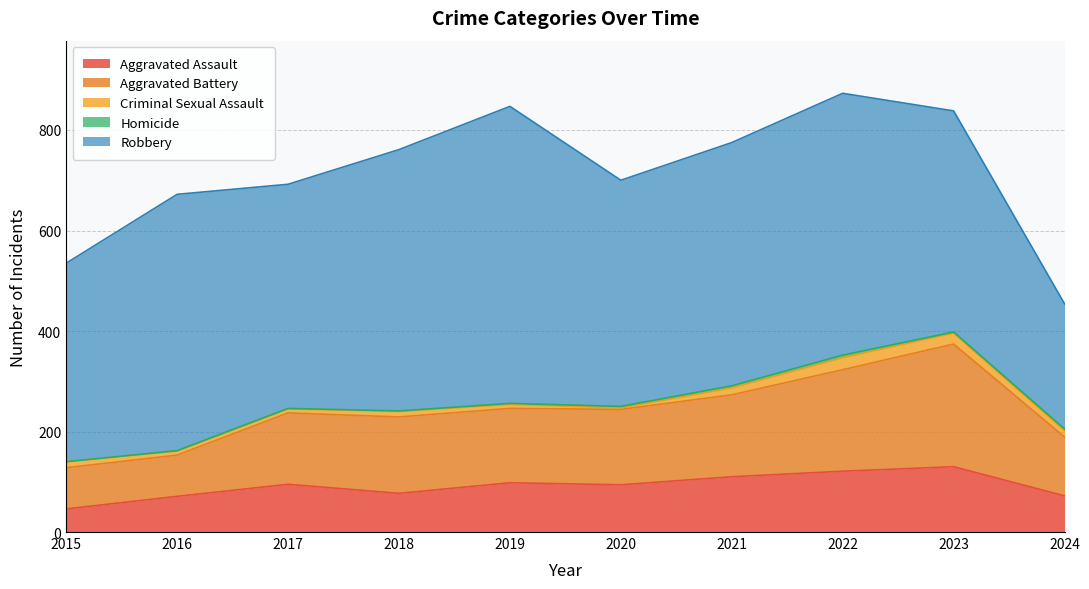

Is the value of Robbery at 2023 greater than the value of Homicide at 2023?

Yes